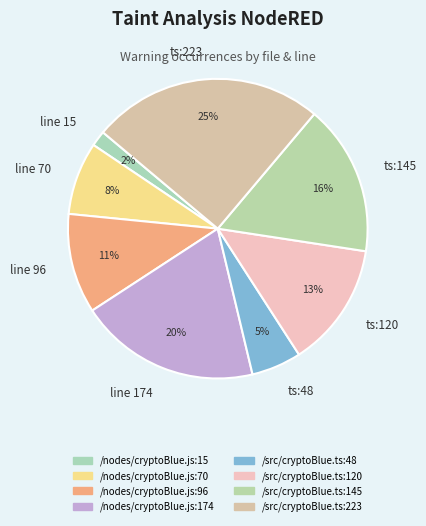

Rank the categories by value from lowest to highest.

line 15, ts:48, line 70, line 96, ts:120, ts:145, line 174, ts:223